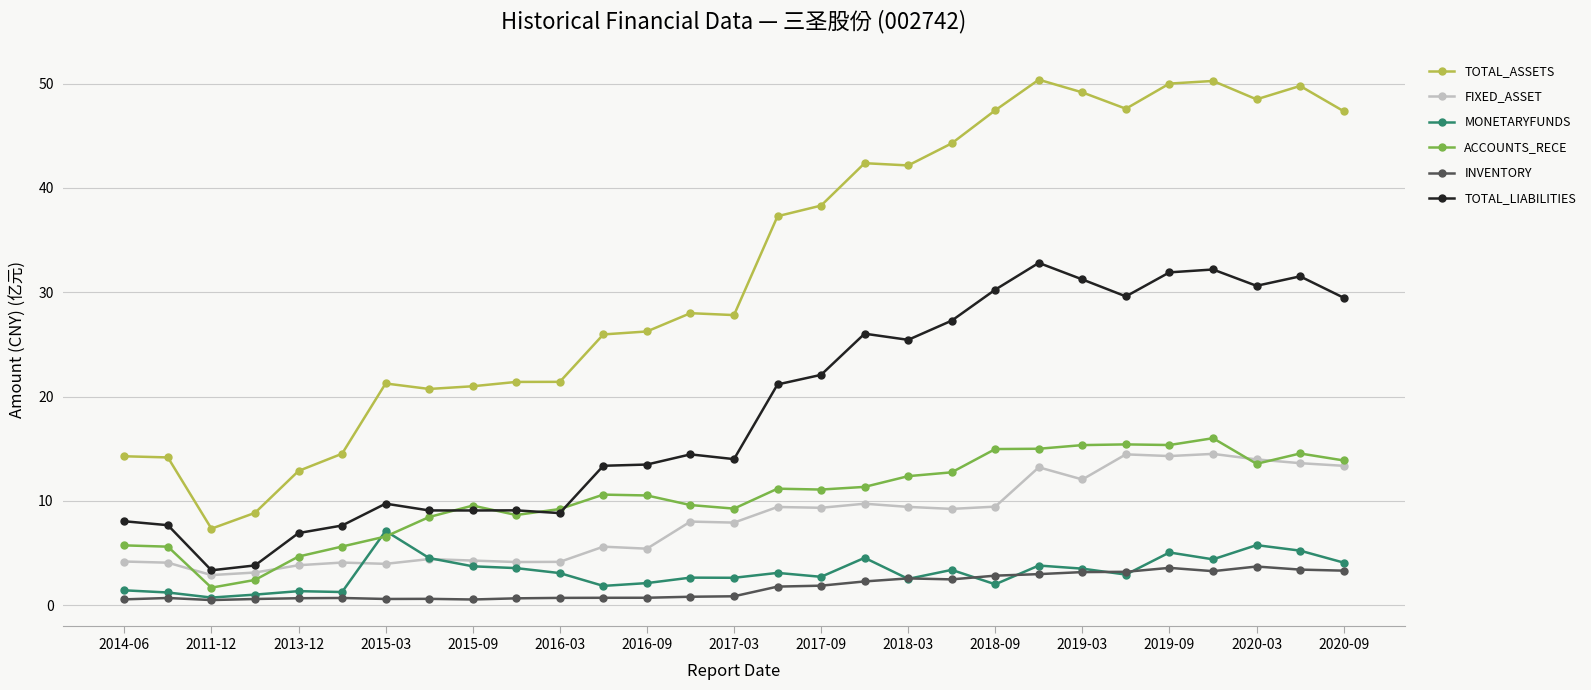

What are all the series names shown in the legend?

TOTAL_ASSETS, FIXED_ASSET, MONETARYFUNDS, ACCOUNTS_RECE, INVENTORY, TOTAL_LIABILITIES